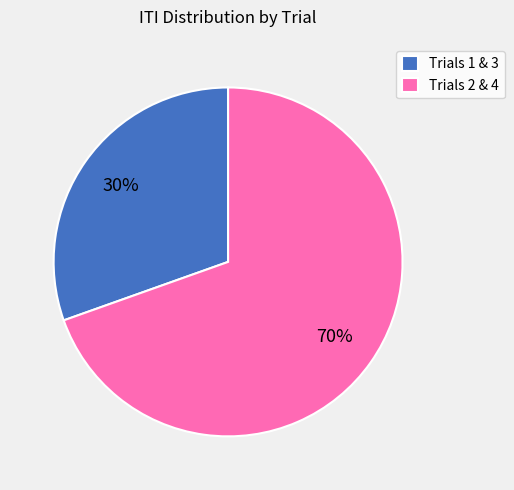

Rank the categories by value from lowest to highest.

Trials 1 & 3, Trials 2 & 4